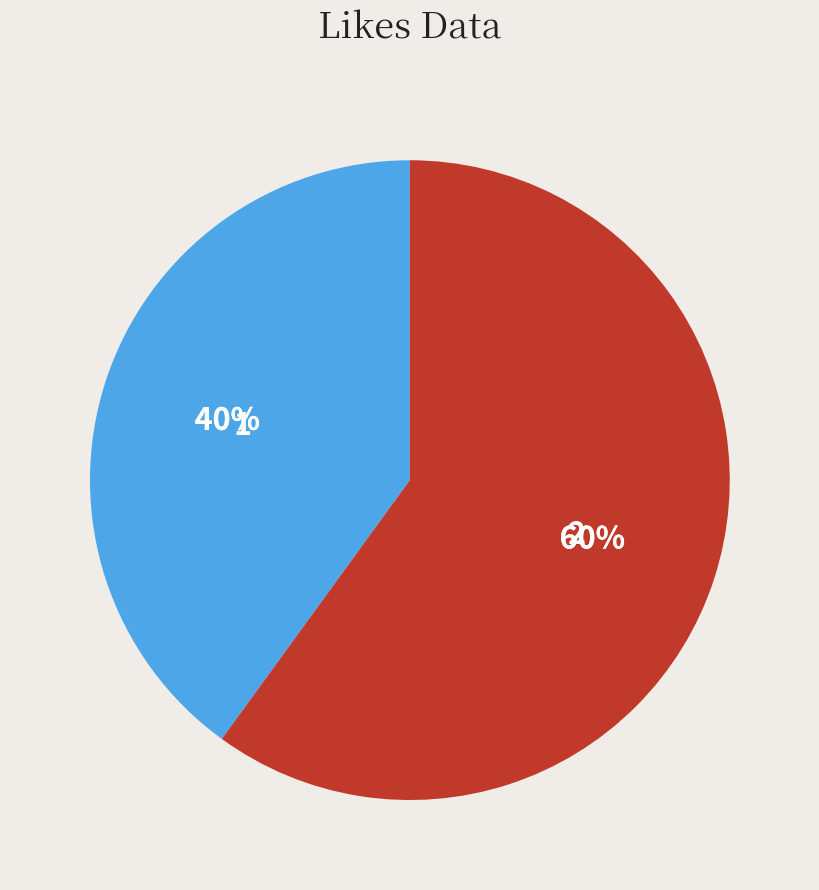

To the nearest percent, what is the difference between the 1 and 2 slice percentages?

20%